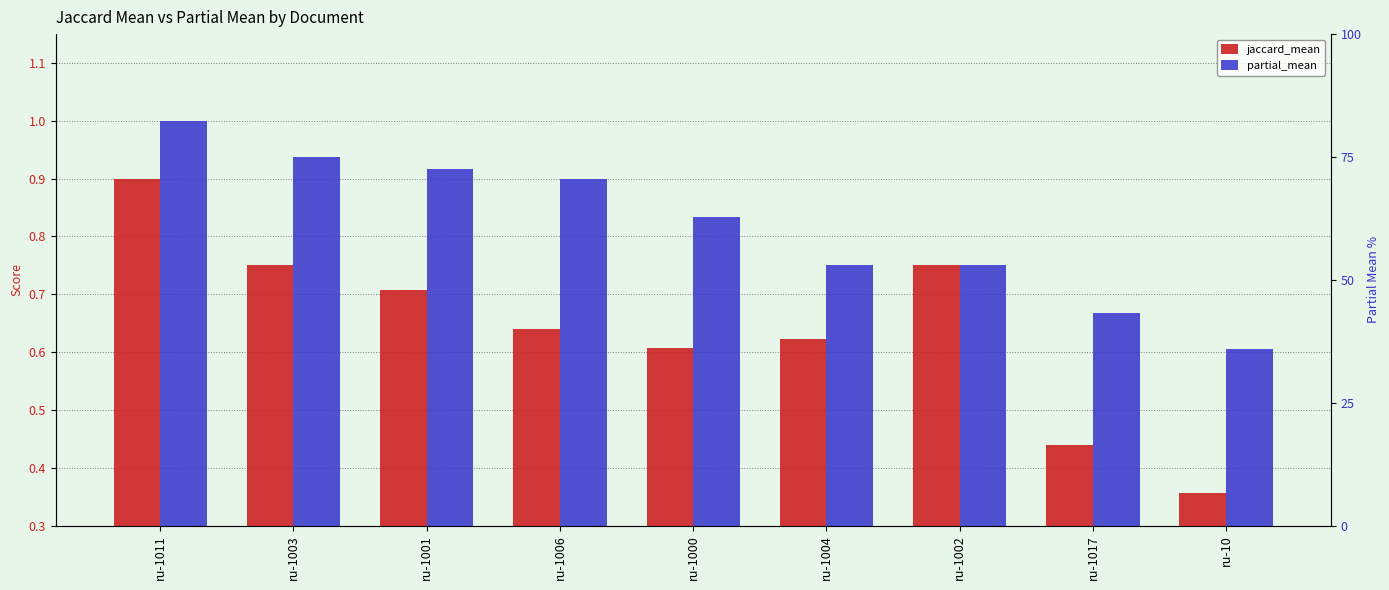

What position from the left is ru-1003?

2